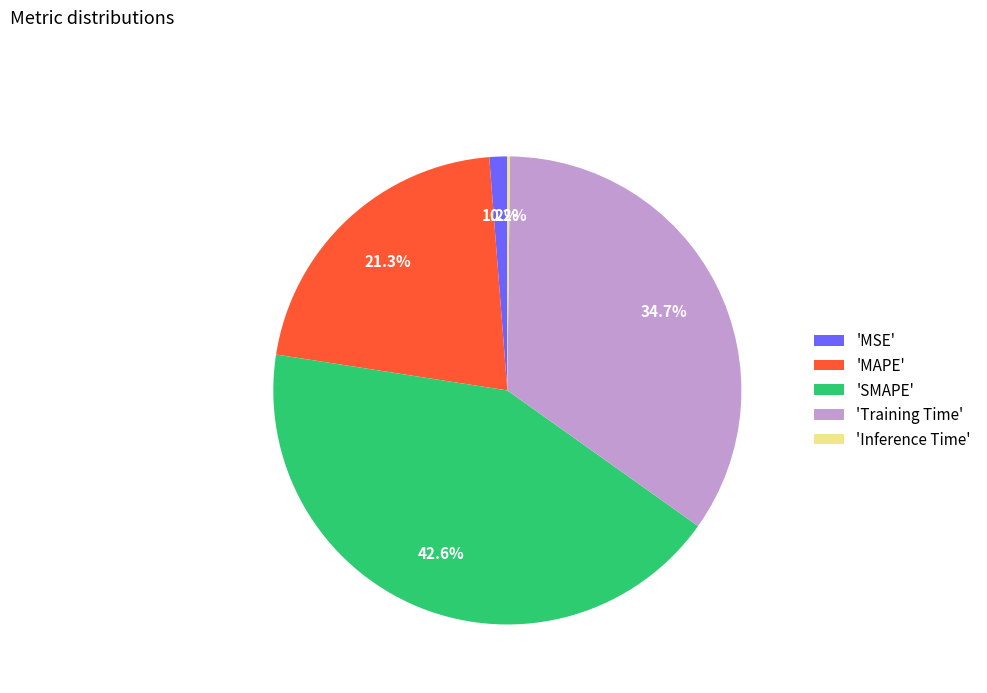

What is the largest slice in the pie chart?

'SMAPE'